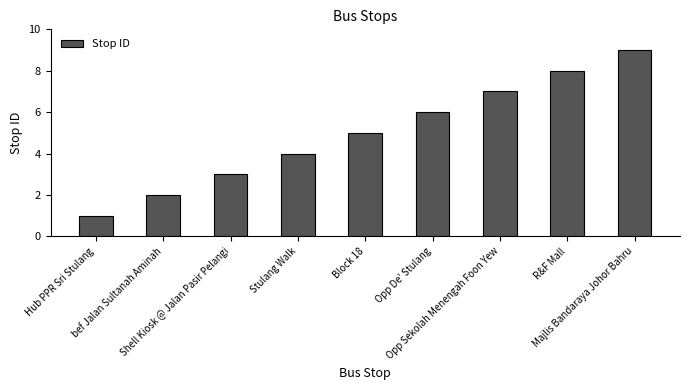

How many distinct data groups are displayed?

1